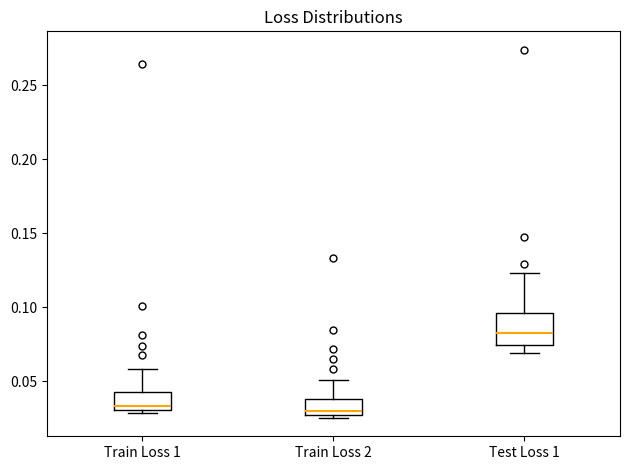

Reading left to right, transcribe this box plot: for each box, give where its median line is, the range the box spans, and where its two whiskers end, as read against the y-axis. The values are not printed on the chart, so give them approximately, as read against the axis.

Train Loss 1: median 0.035, box 0.030 to 0.045, whiskers 0.030 (just below the box's lower edge) to 0.060
Train Loss 2: median 0.030, box 0.025 to 0.040, whiskers 0.025 (just below the box's lower edge) to 0.050
Test Loss 1: median 0.085, box 0.075 to 0.095, whiskers 0.070 to 0.125